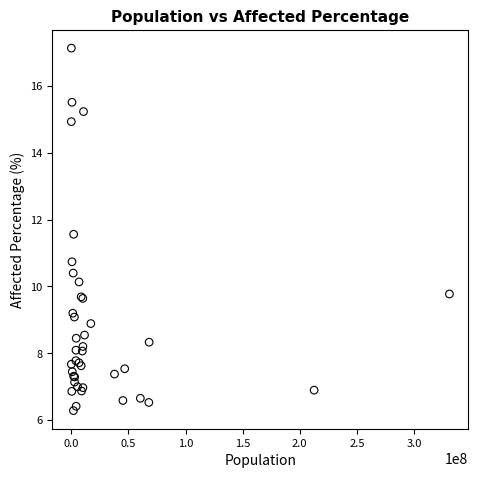

What Y value in the scatter plot is closest to 11?

10.7